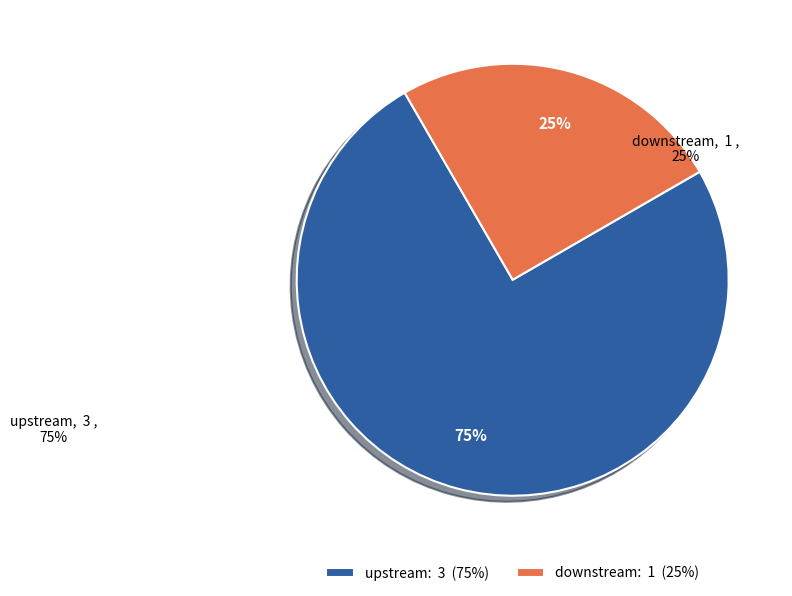

How many slices are in this pie chart?

2